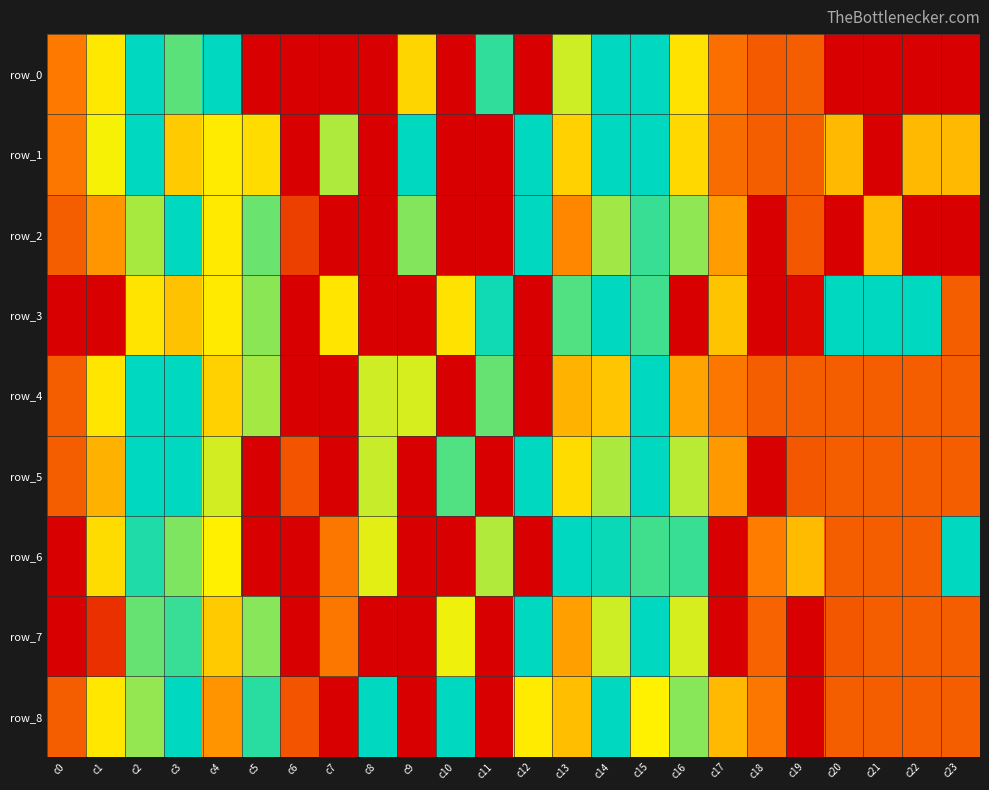

What is the difference between the row_5 values at c1 and c14?

0.7